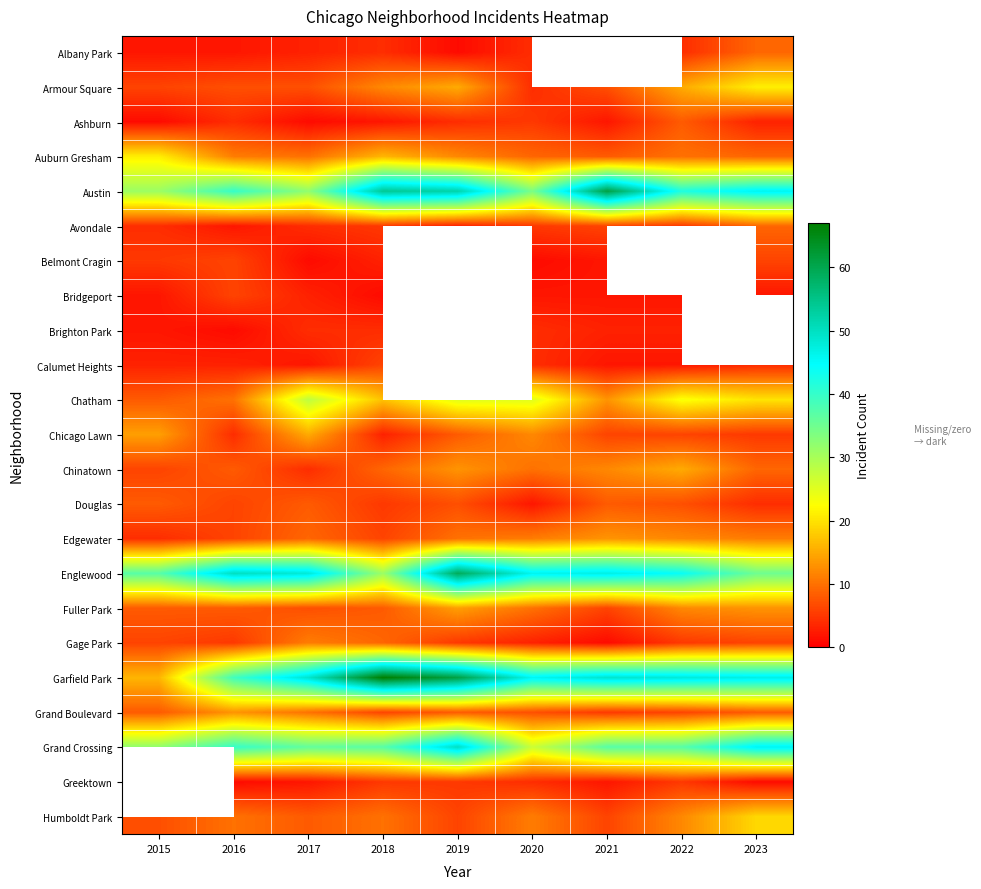

How many data points does each series have?

9